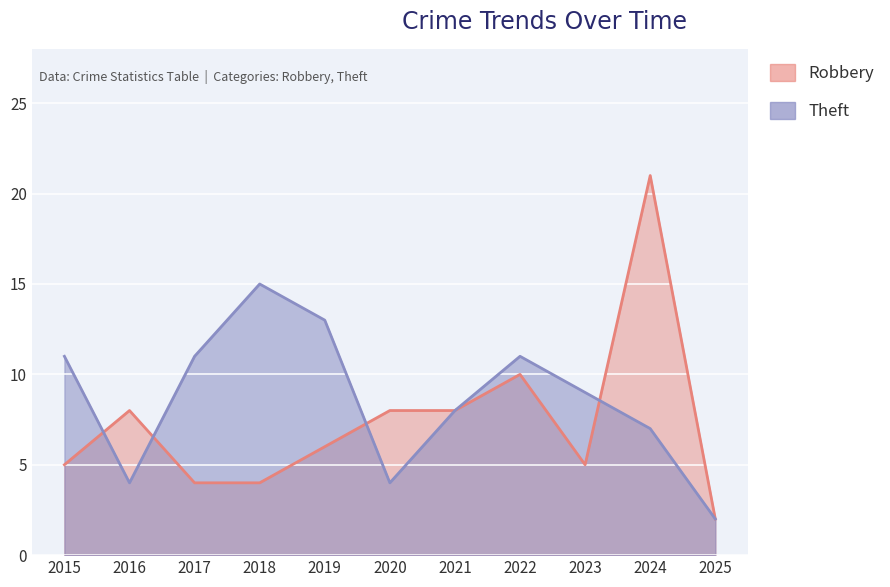

Rank the series at 2019 from lowest to highest value.

Robbery, Theft